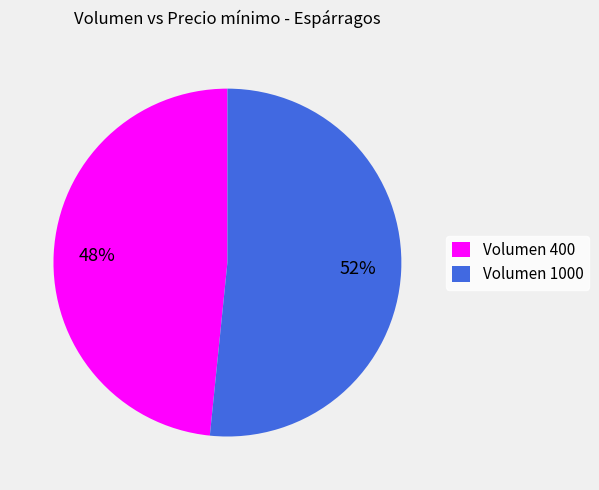

The Volumen 1000 slice represents 52% of the pie. True or false?

True